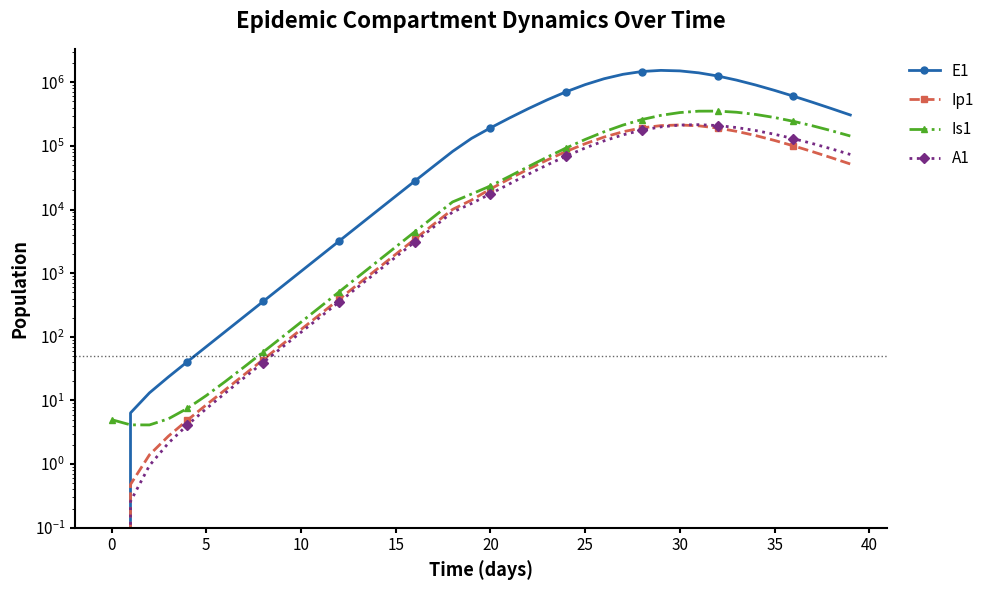

In Ip1, how many points are higher than both neighbors (excluding endpoints)?

1